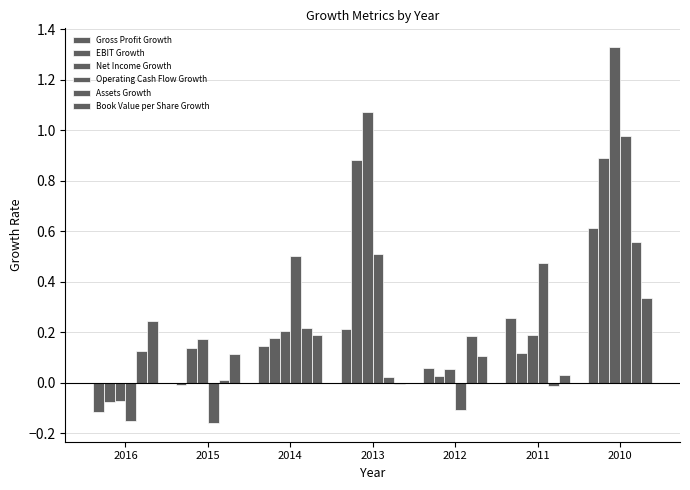

At which label is Book Value per Share Growth closest to 0?

2013